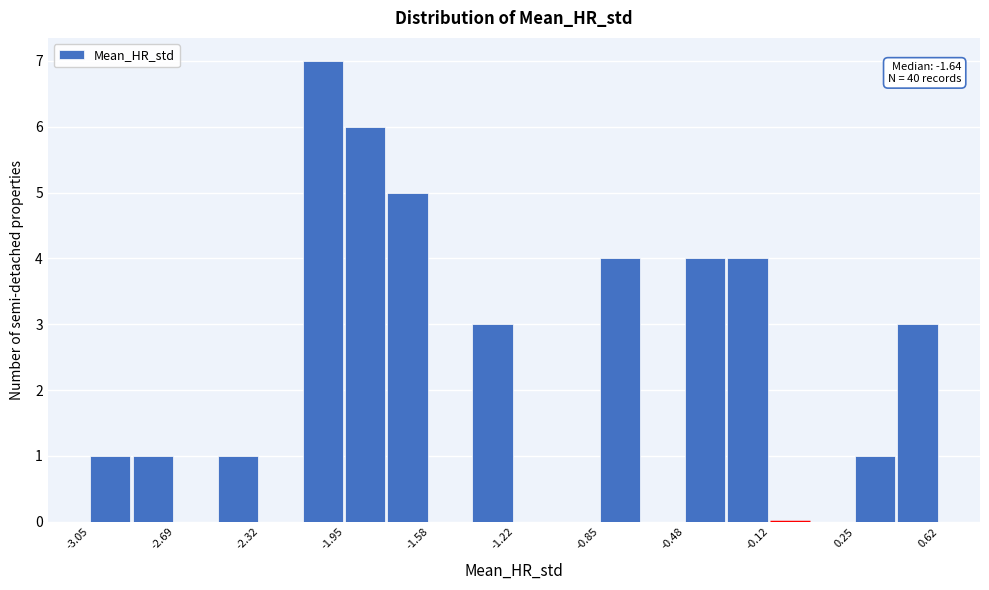

Read against the x-axis, roughly where is the centre of the tallest bar?

-2.05